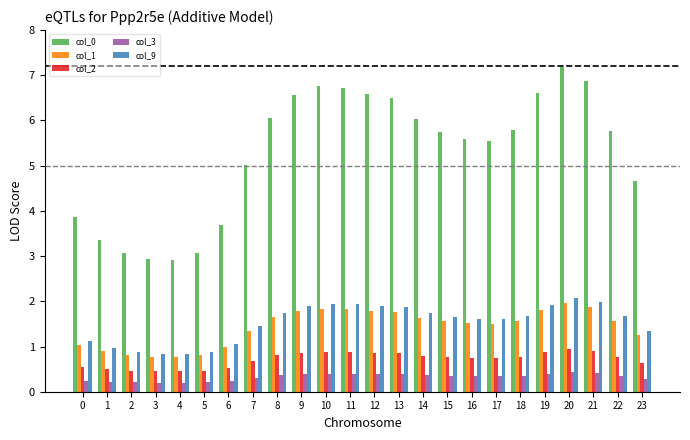

Which series has the largest total across all categories?

col_0